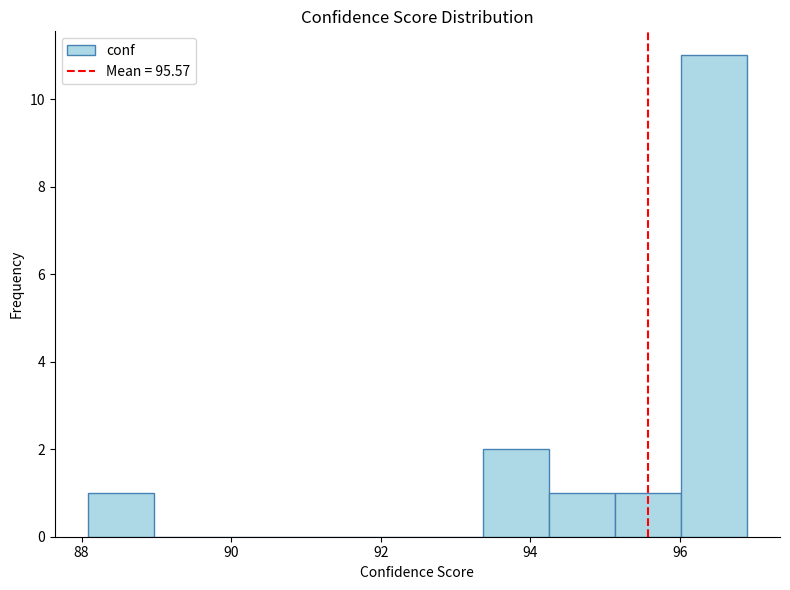

Over which range of the x-axis is the bar tallest?

96.0 to 96.8